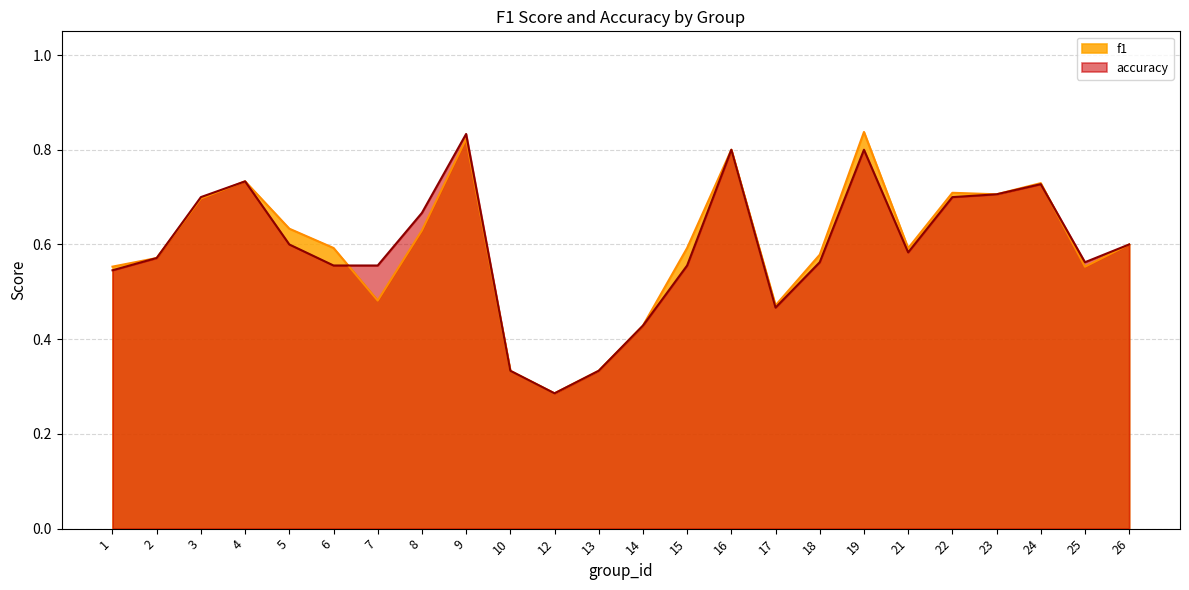

How many interior local valleys does the f1 series have?

6